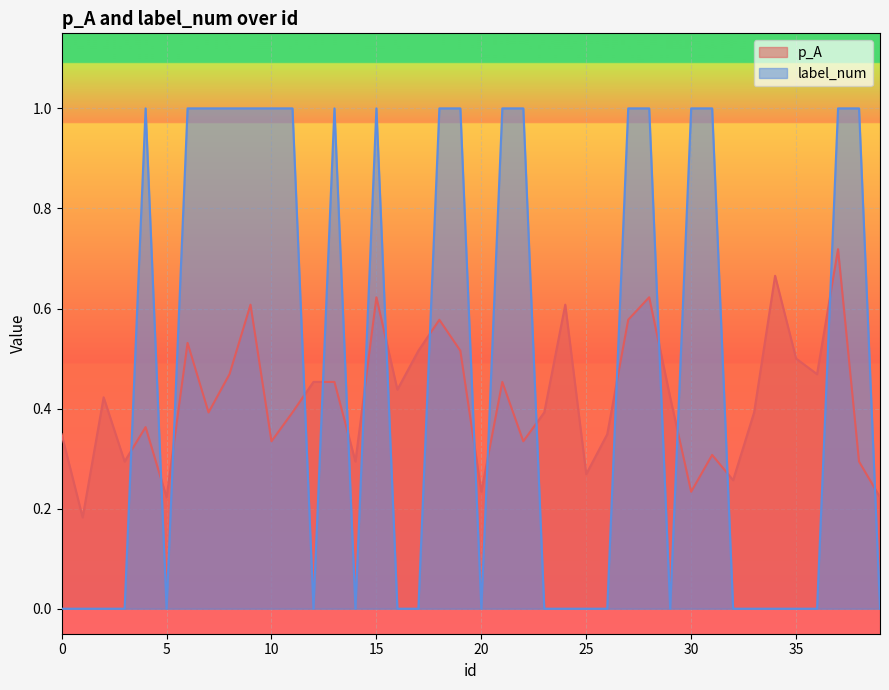

What is the total value across all series at 12?

0.5